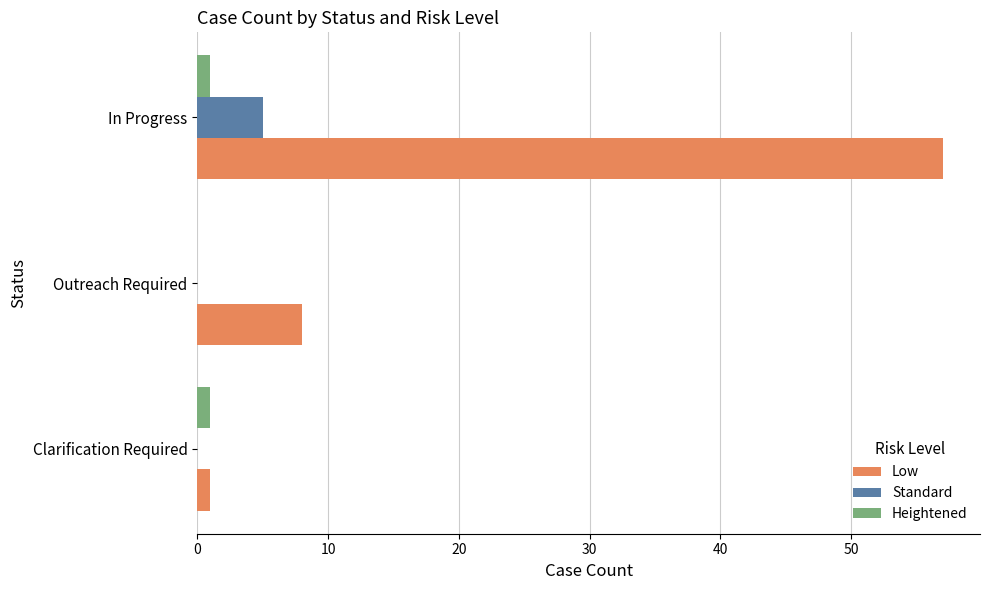

Which category has the highest value across all series?

In Progress